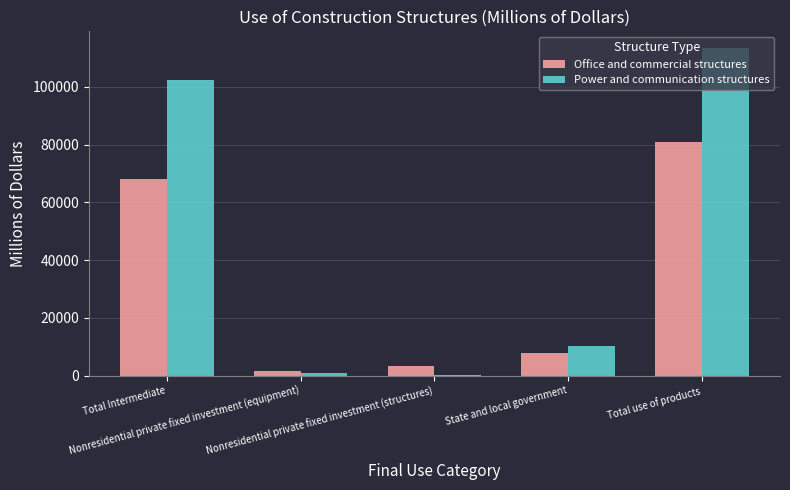

What is the sum of all Power and communication structures values?

227142